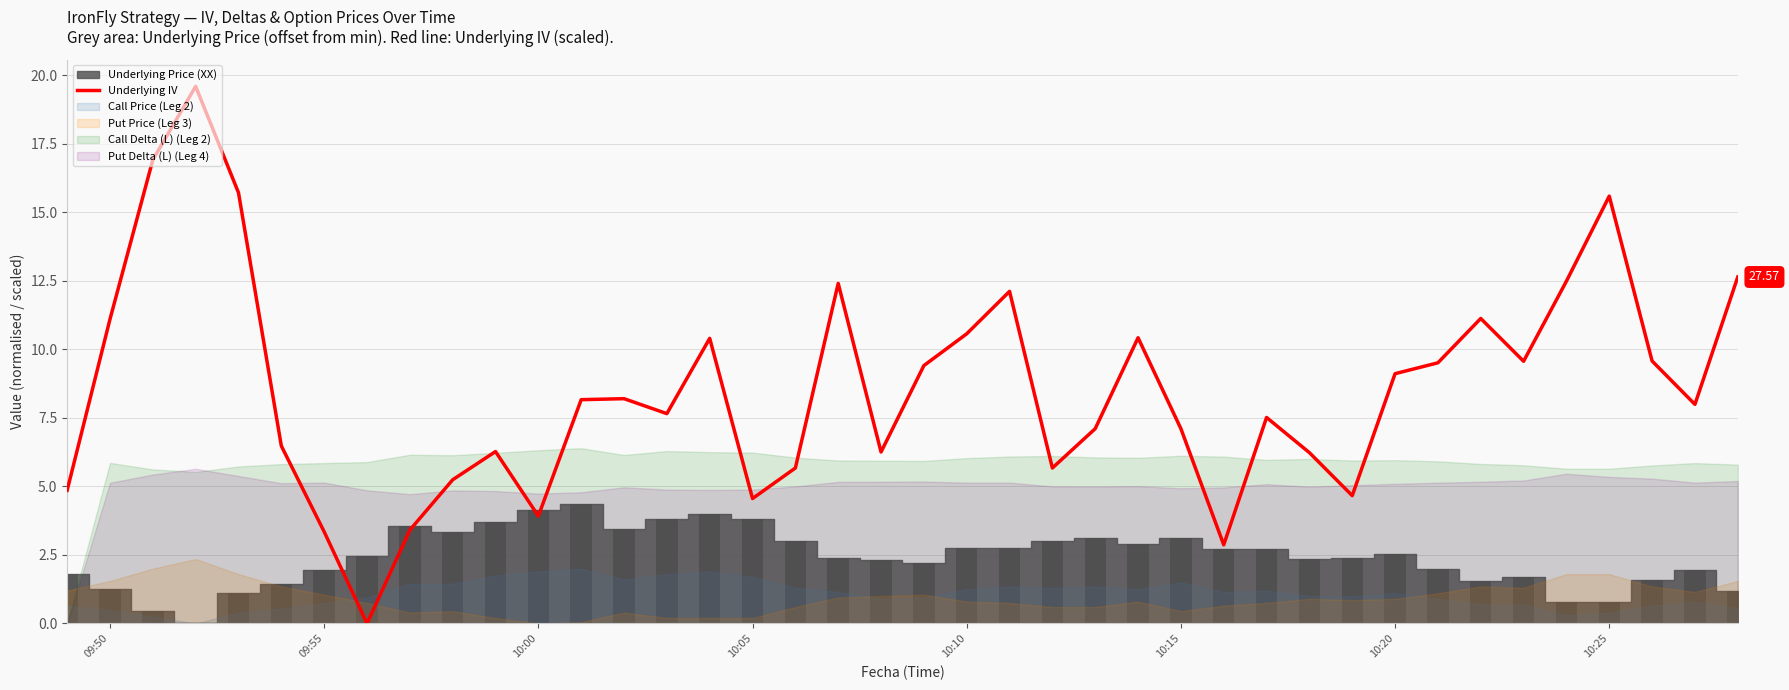

Reading left to right, list all the values displayed in this chart.

4.9	11.1	16.9	19.6	15.7	6.5	3.3	0.0	3.4	5.2	6.3	3.9	8.2	8.2	7.7	10.4	4.6	5.7	12.4	6.3	9.4	10.6	12.1	5.7	7.1	10.4	7.1	2.9	7.5	6.2	4.7	9.1	9.5	11.1	9.6	12.5	15.6	9.6	8.0	12.6